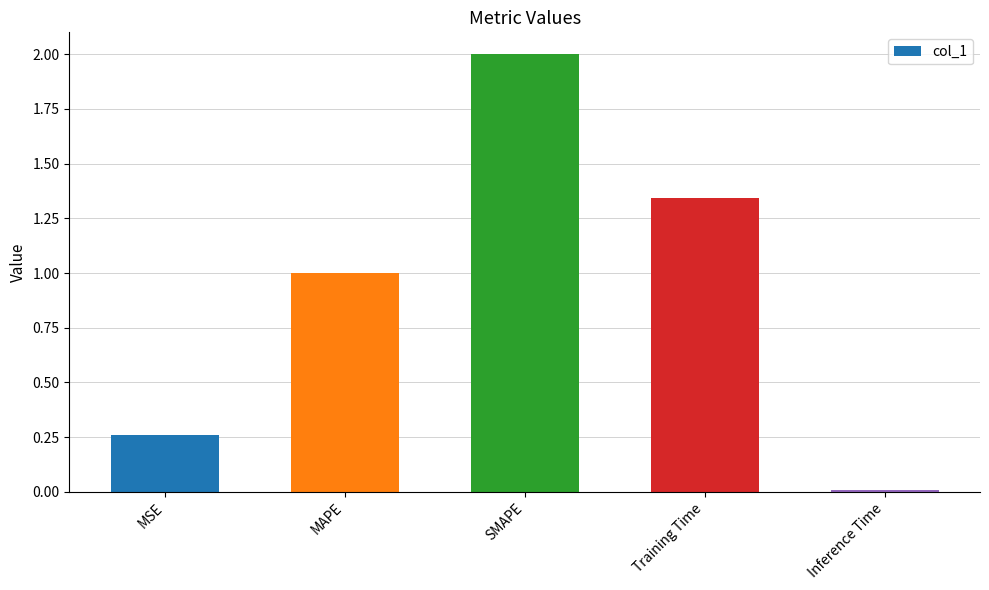

What is the change in value from MSE to Inference Time?

-0.3